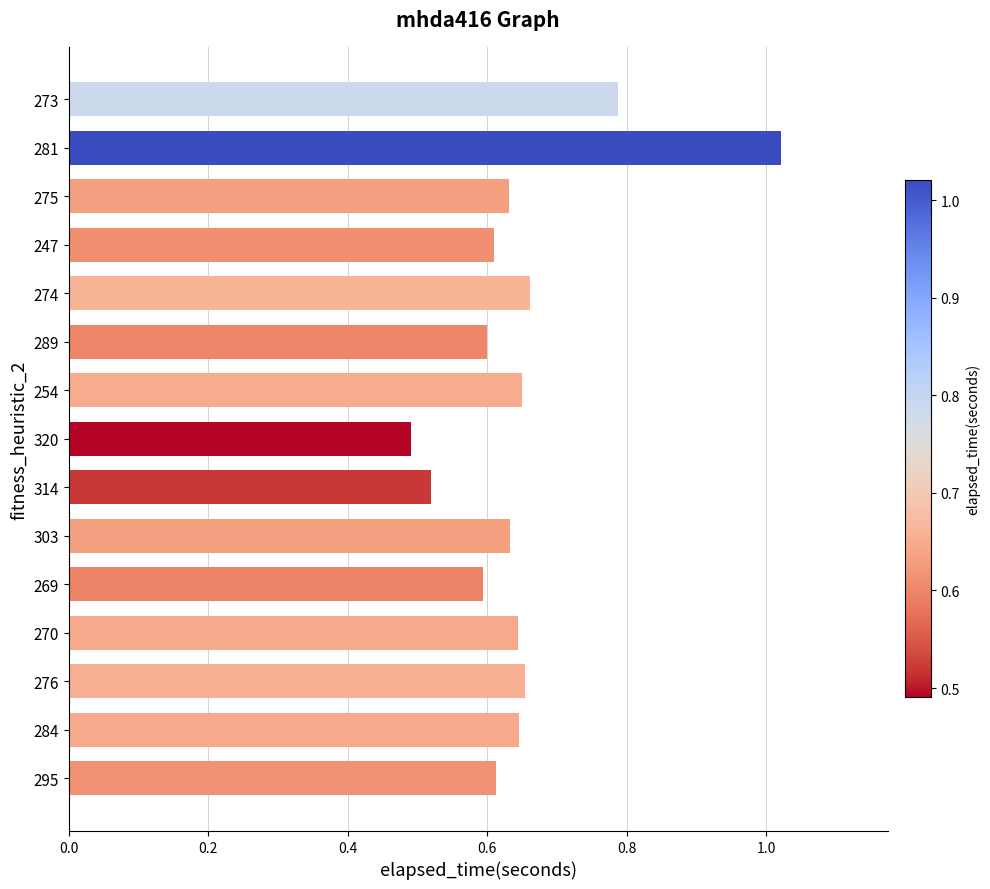

Which label corresponds to the largest value in the chart?

281